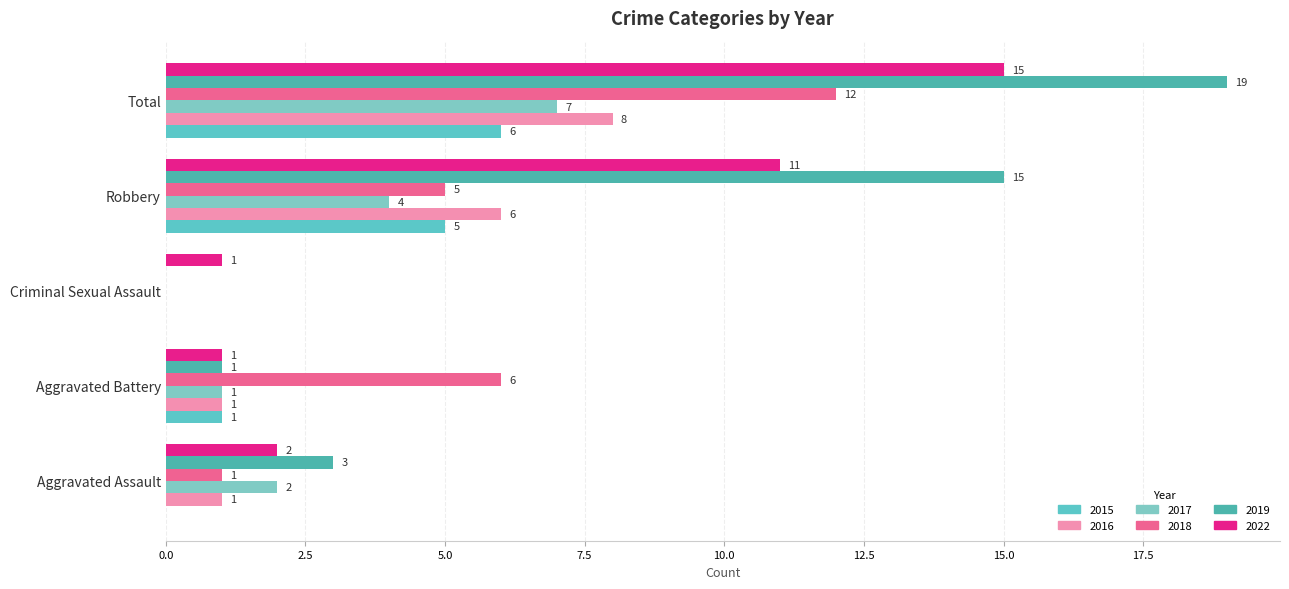

What is the difference between the second highest and second lowest values in the 2017 series?

3